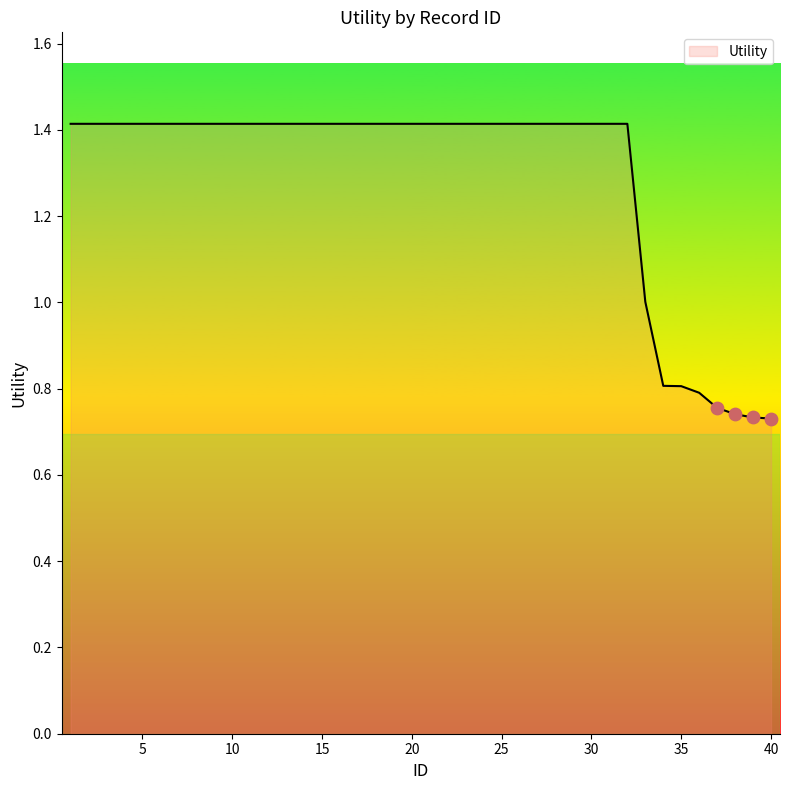

What is the maximum value shown in the chart?

1.4